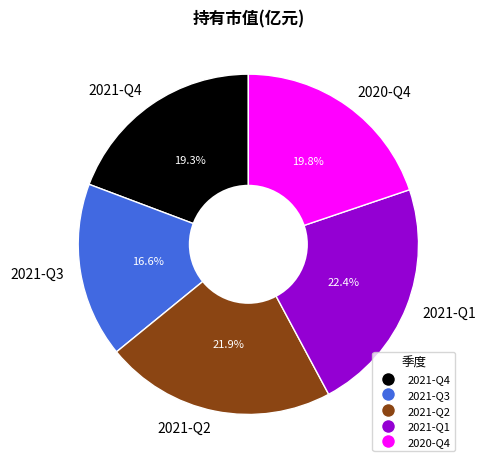

How much of the chart is everything except 2021-Q2?

78.1%